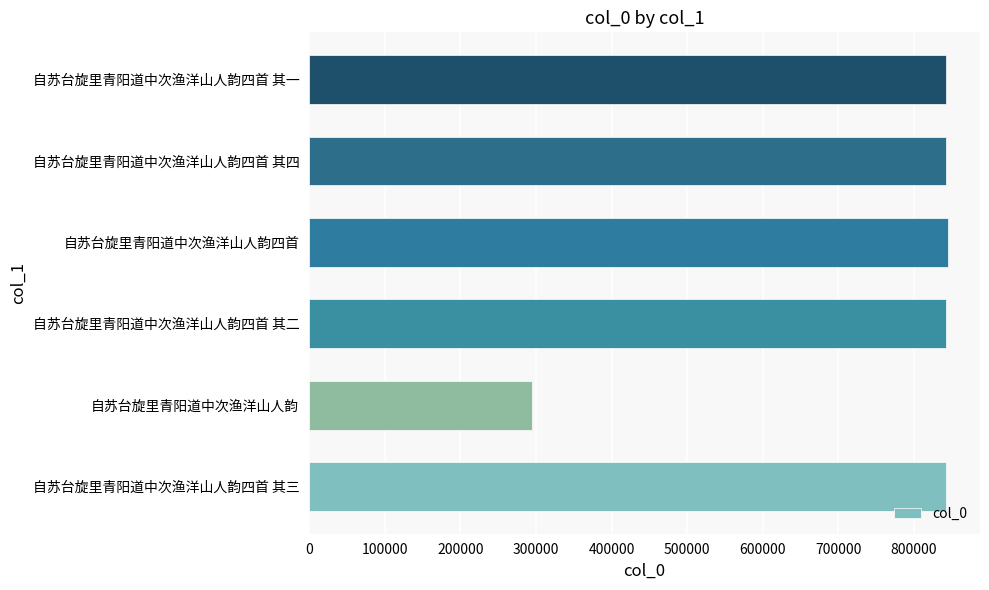

What is the sum of all values?

4506851